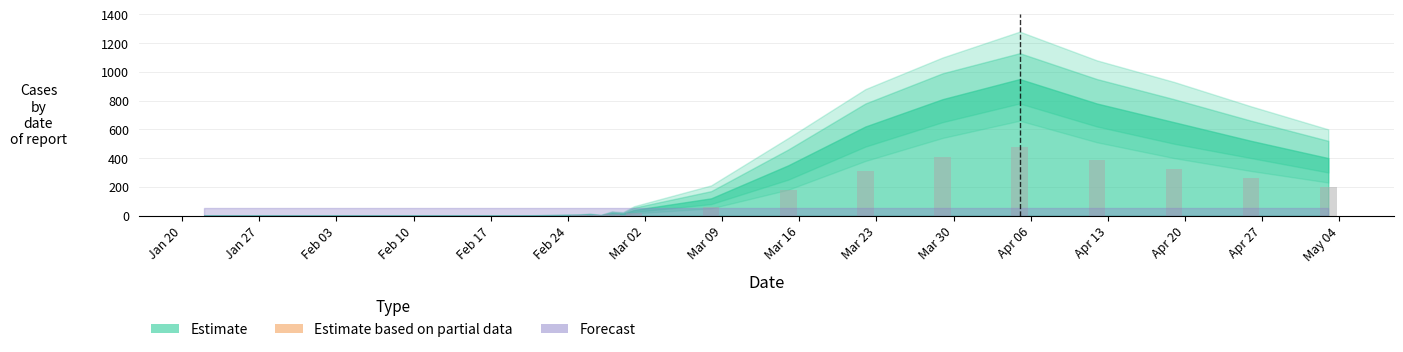

What is the greatest value displayed?

475.0